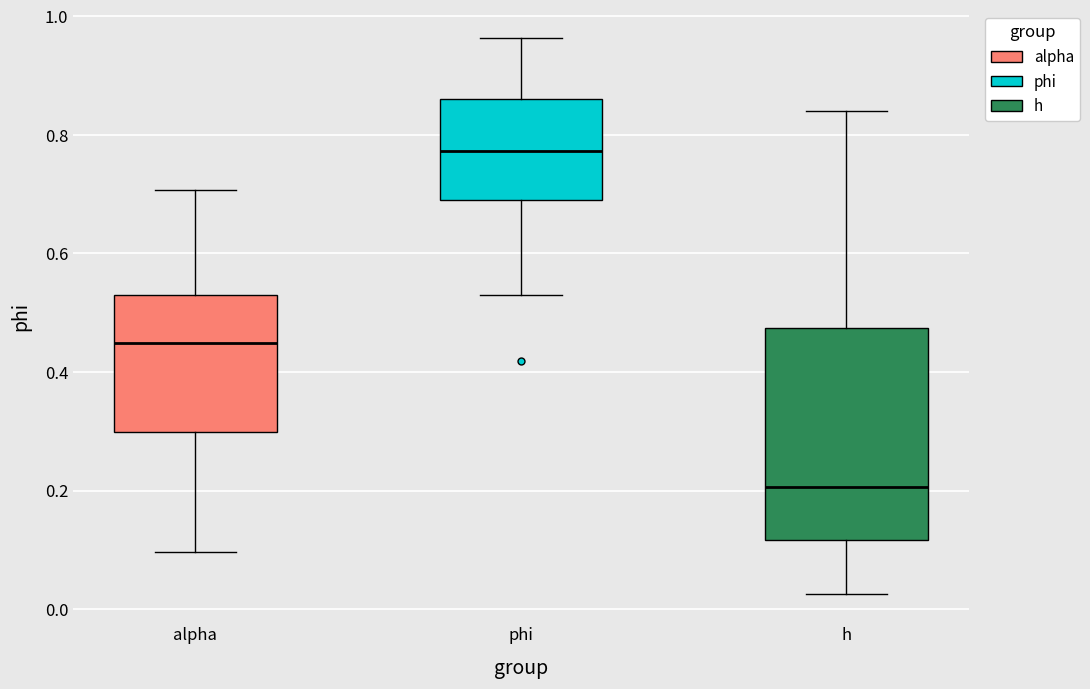

Comparing the boxes themselves (not the whiskers), which one is the tallest?

h